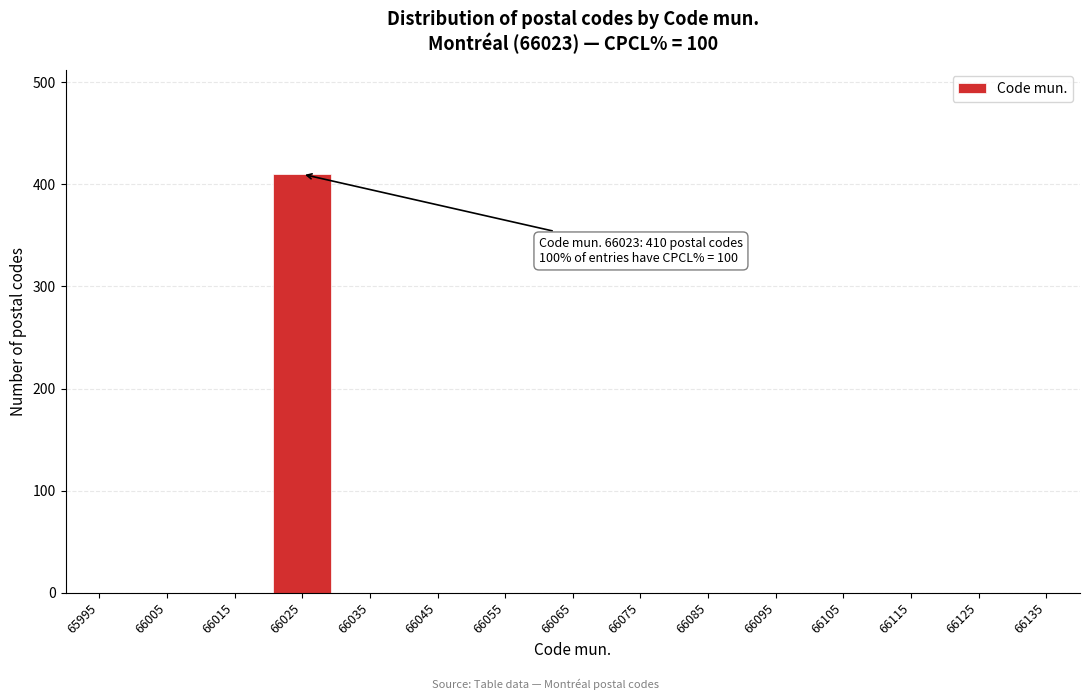

Reading left to right, extract all data points from this chart.

65995=0	66005=0	66015=0	66025=410	66035=0	66045=0	66055=0	66065=0	66075=0	66085=0	66095=0	66105=0	66115=0	66125=0	66135=0